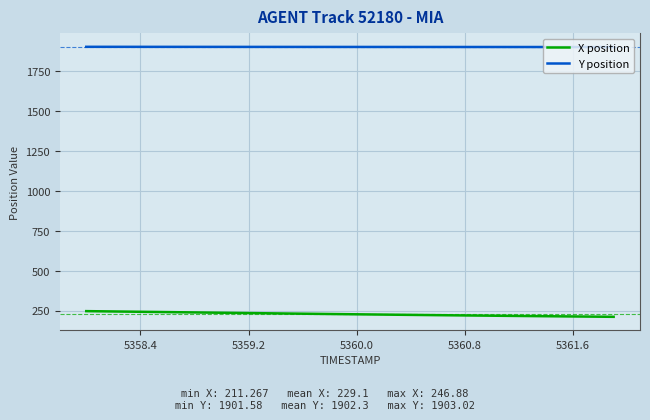

Does the chart have visible grid lines?

Yes